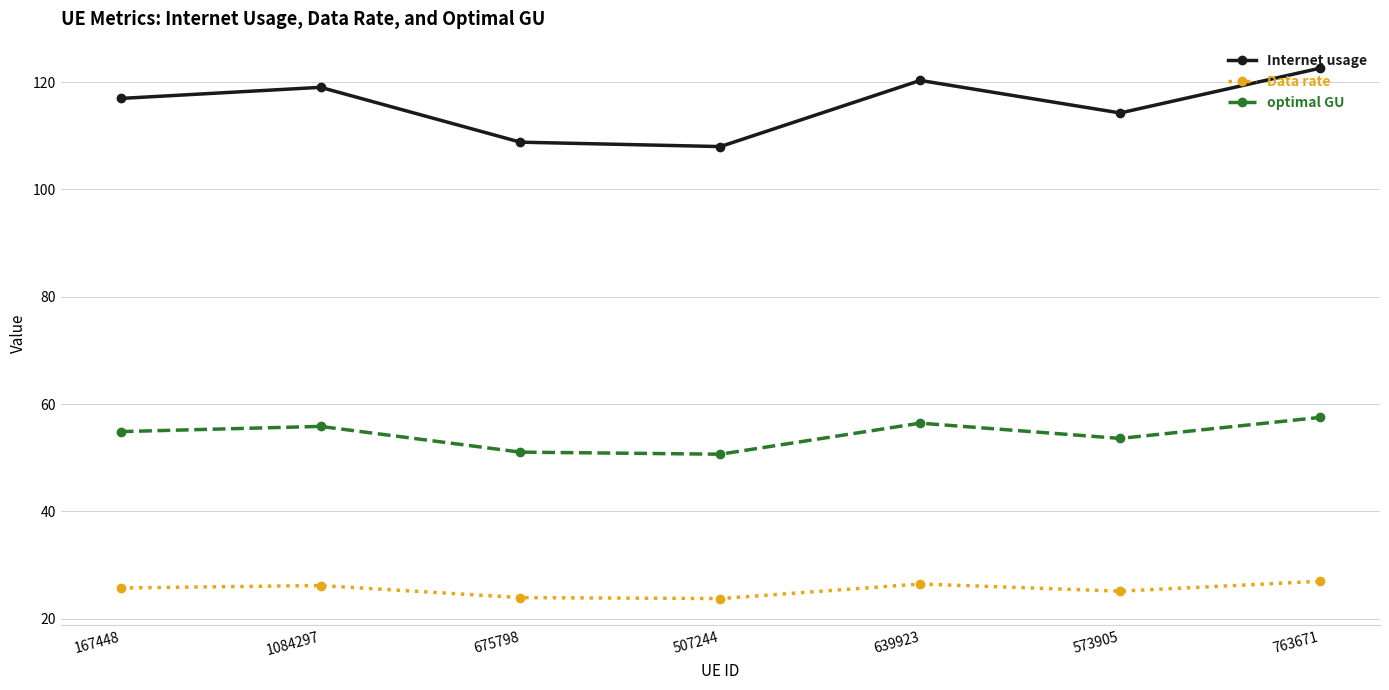

How many distinct data groups are displayed?

3